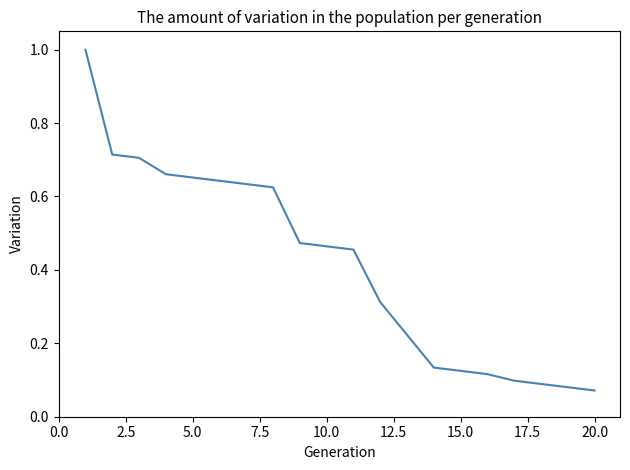

What is the average value?

0.4